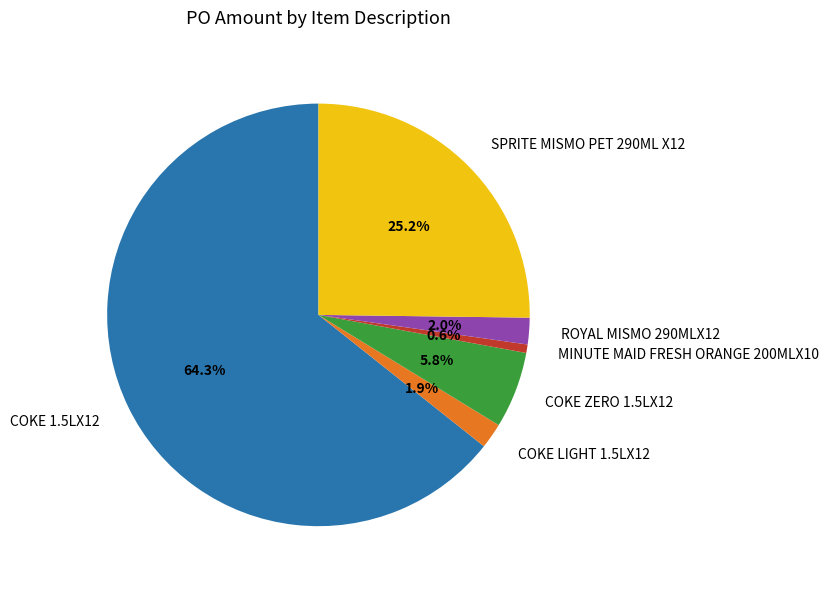

Is it true that COKE ZERO 1.5LX12 is 20% of the pie?

False